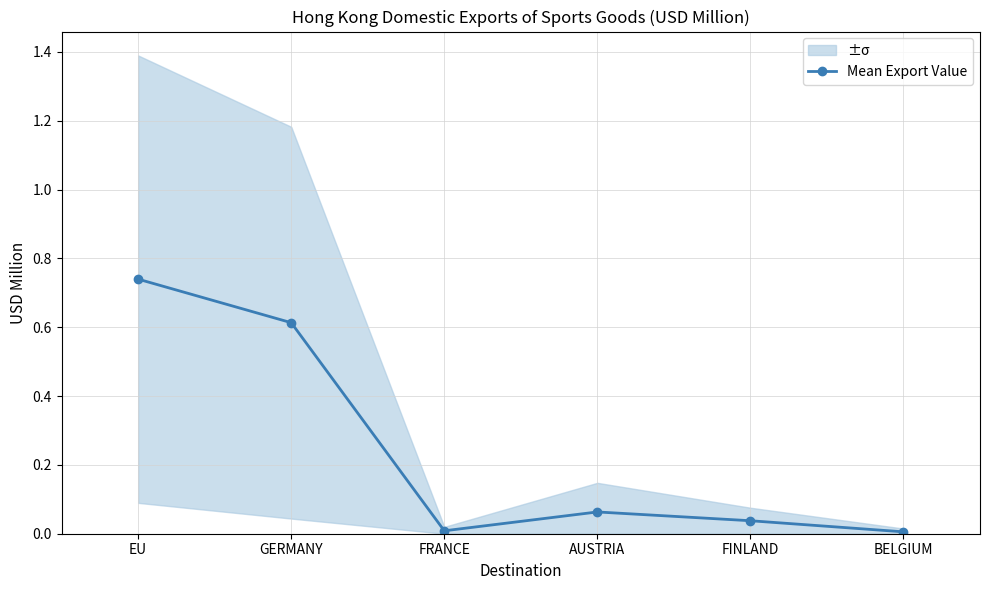

What is the difference between the values at GERMANY and BELGIUM?

0.6